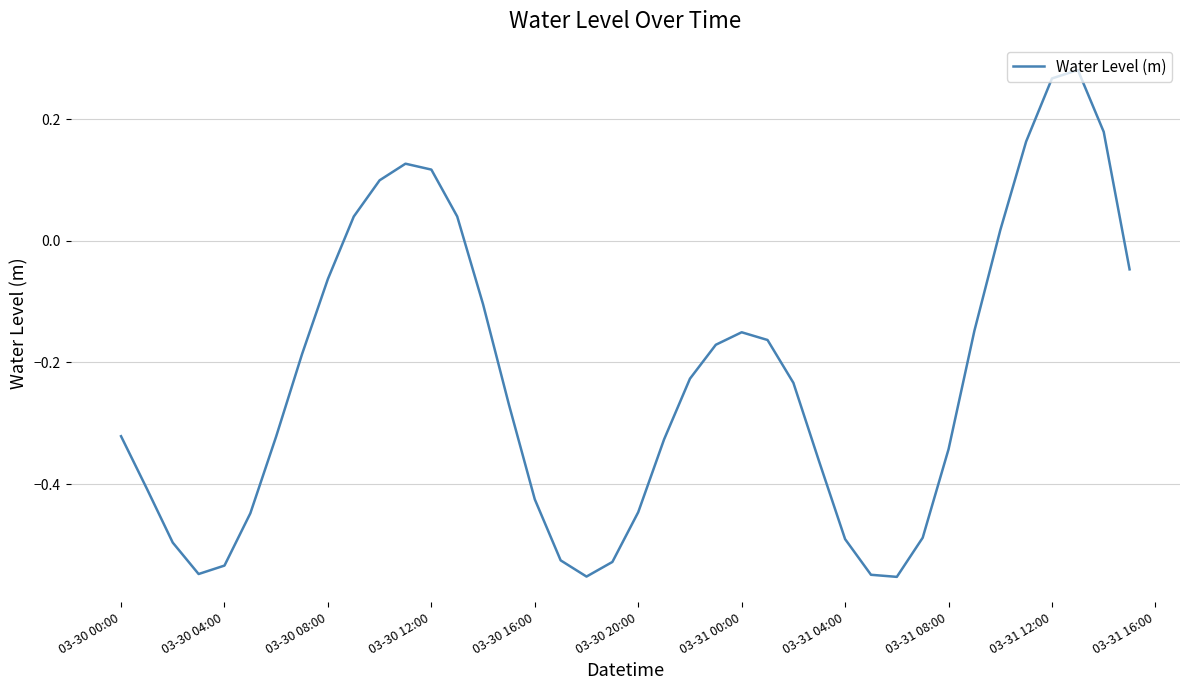

What is the difference between the maximum and minimum values?

0.8